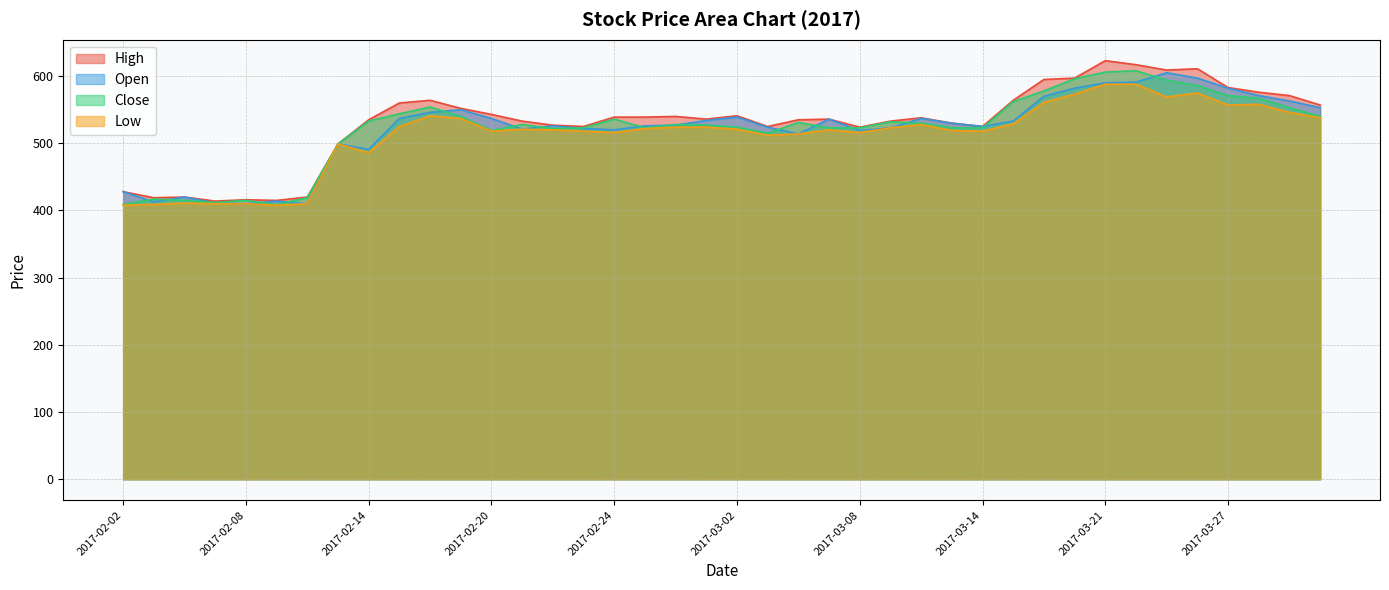

Where is High nearest to the value 518?

2017-03-08